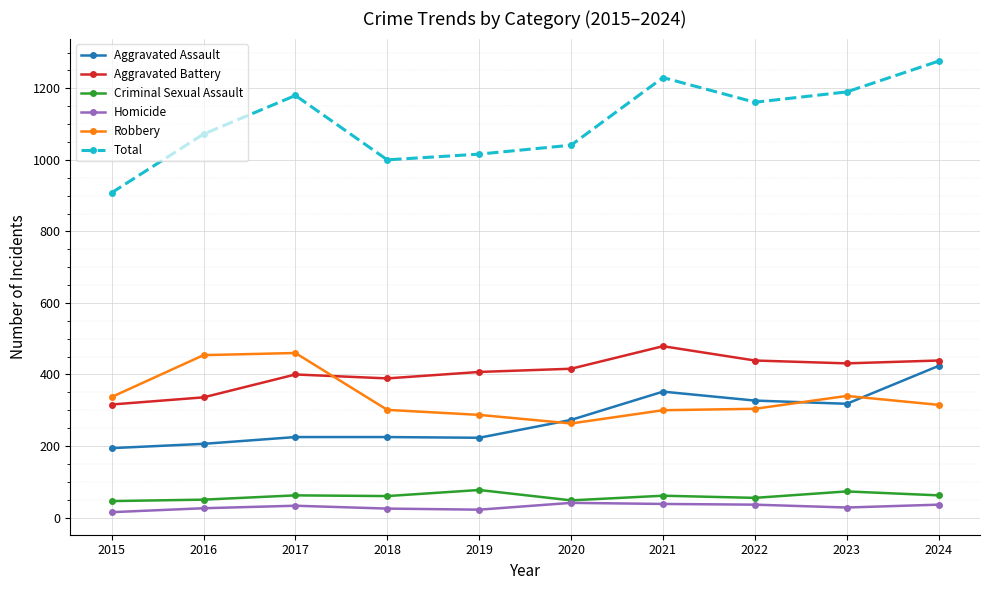

In Criminal Sexual Assault, how many points are higher than both neighbors (excluding endpoints)?

4